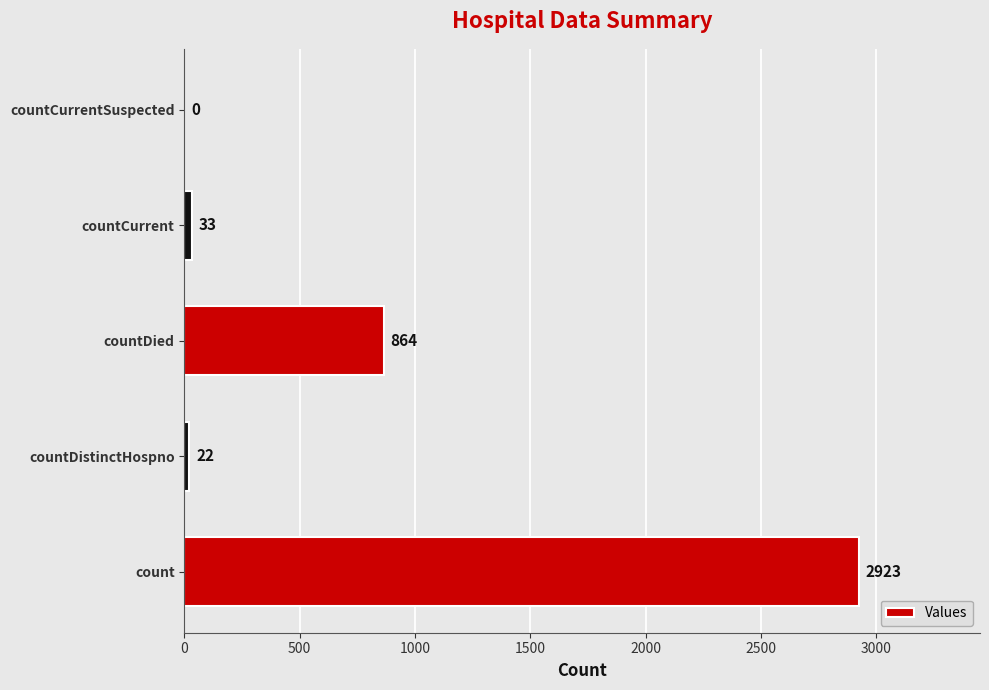

Count the number of data series in this chart.

1